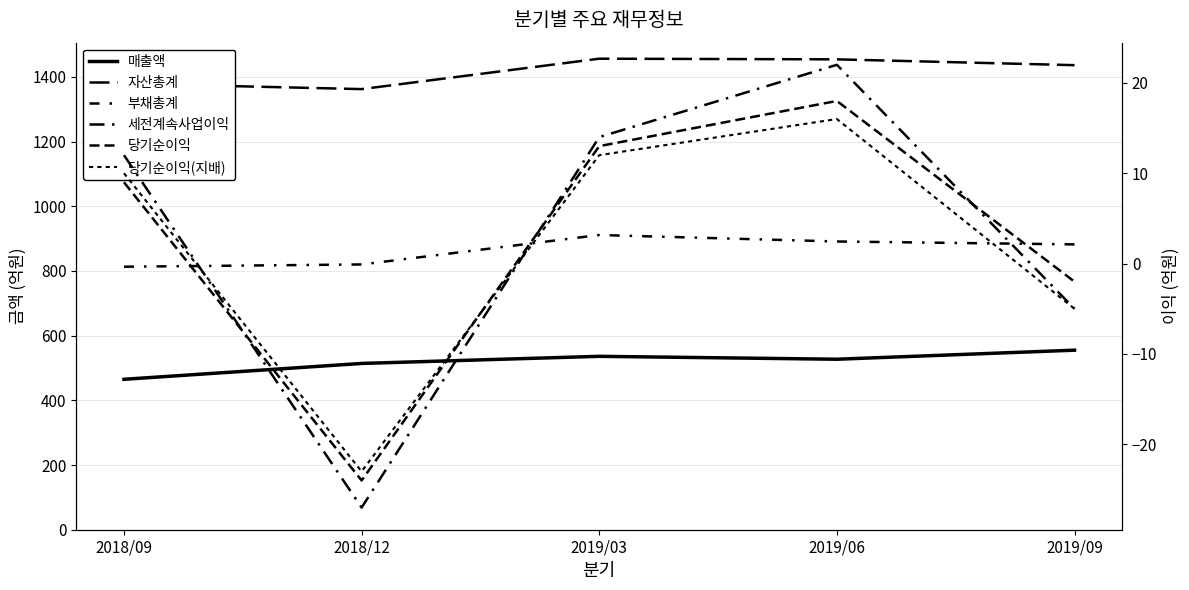

The 자산총계 series shows 1454 at 2019/06. True or false?

True